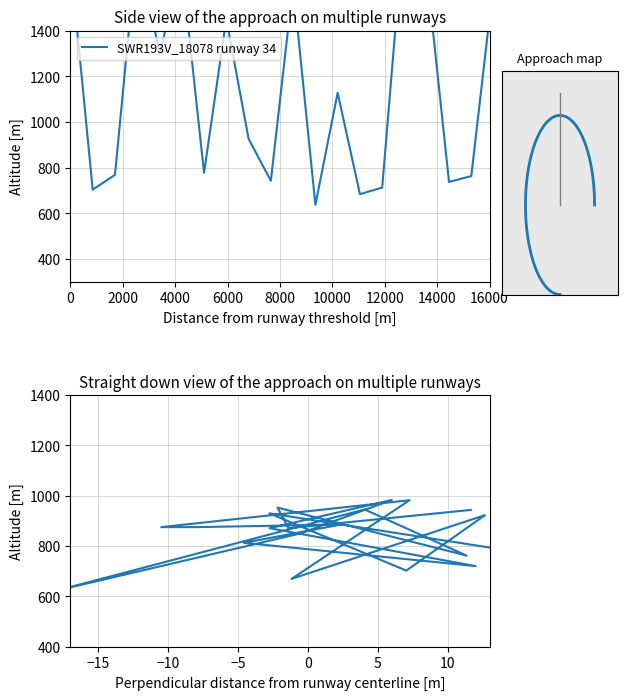

What is the label of the 8th point from the left?

14000